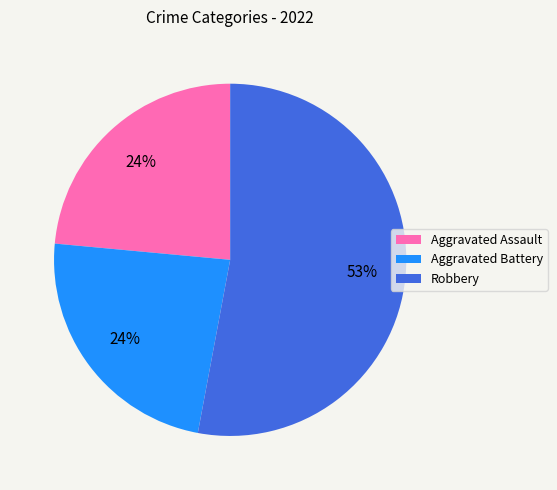

Does any single category account for the majority?

Yes